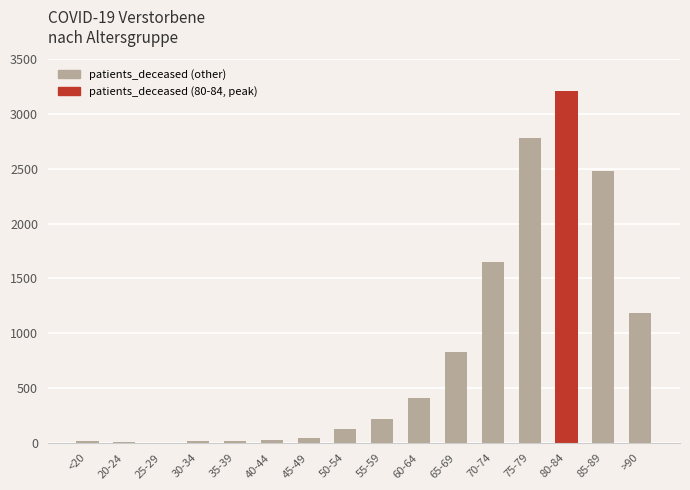

The chart shows a value of 2484 at 85-89. True or false?

True